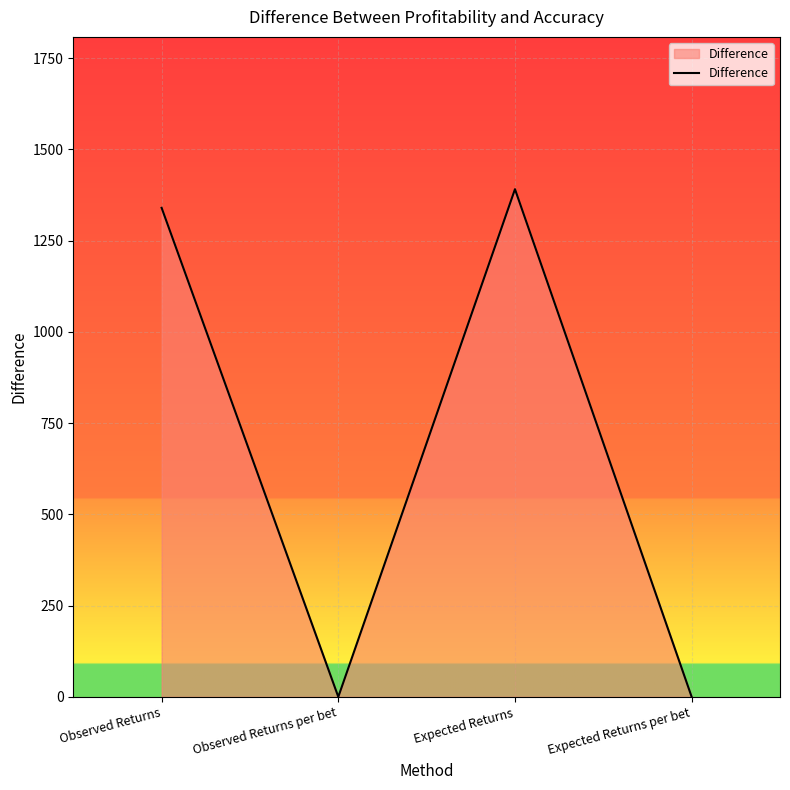

What is the sum of all values?

2730.8